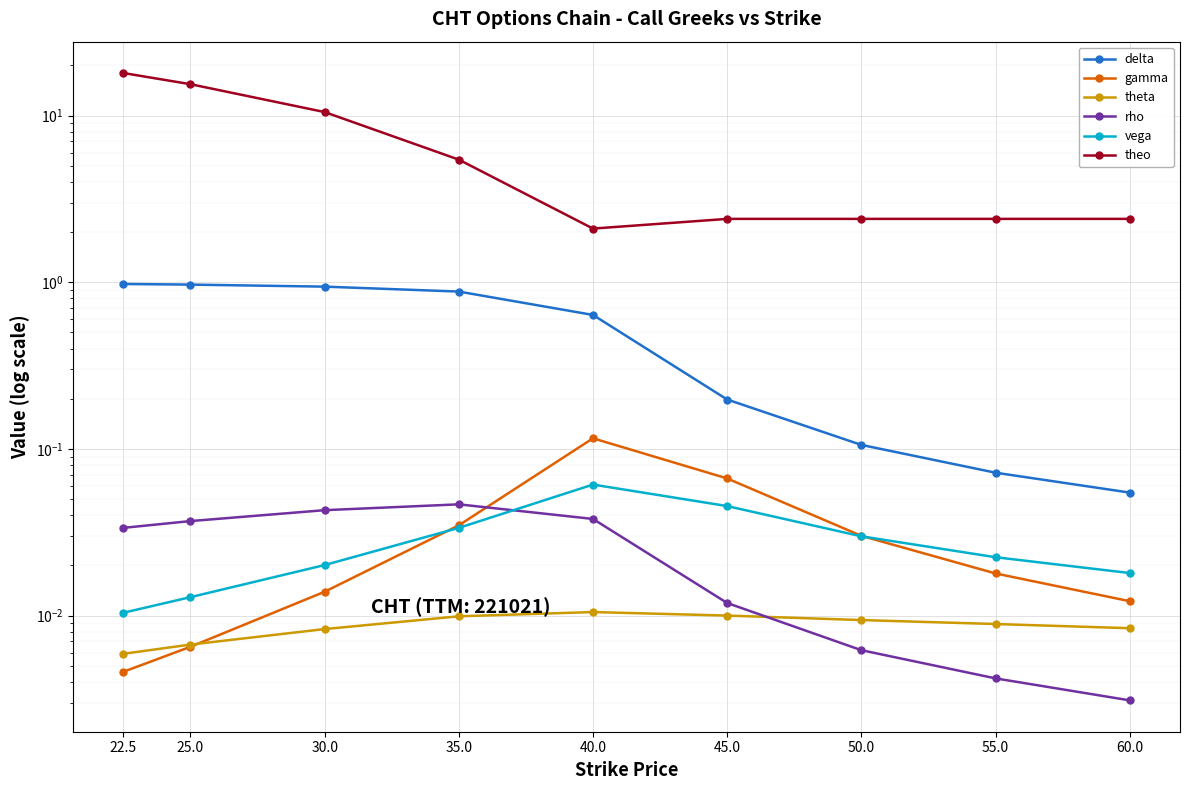

True or false: theo and theta intersect in this chart.

False